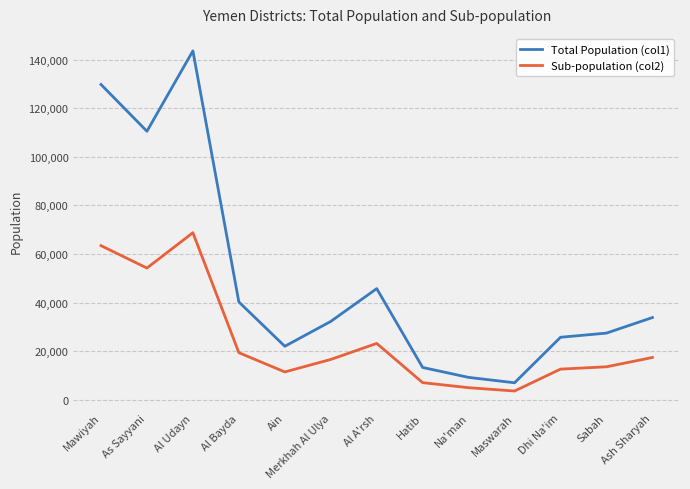

What is the difference between the Sub-population (col2) values at Ain and Mawiyah?

51960